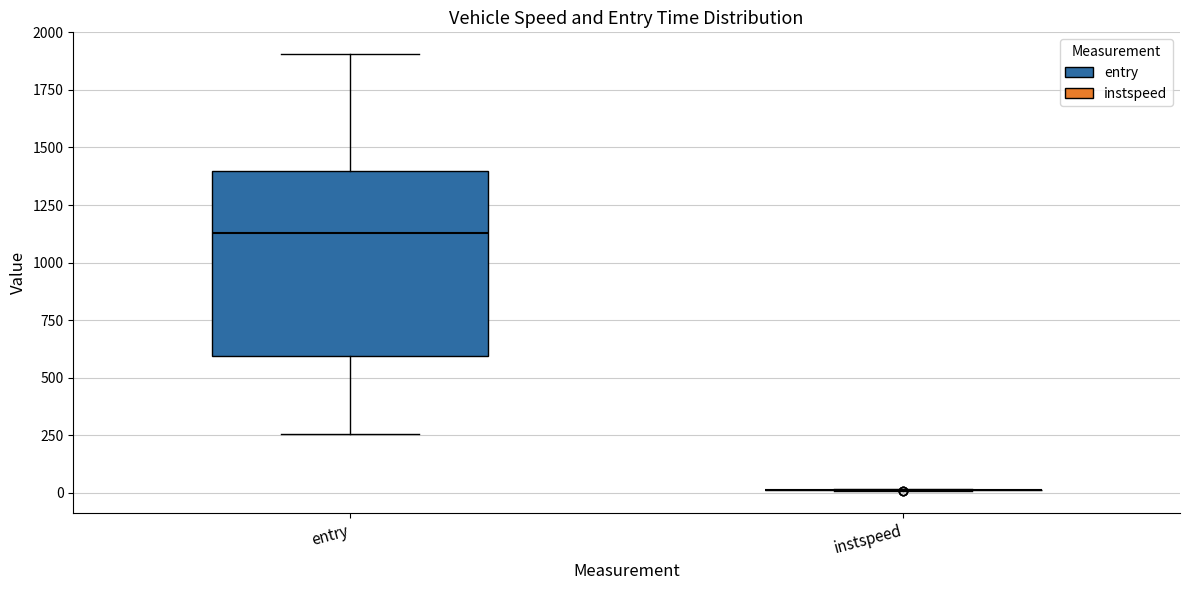

Reading left to right, transcribe this box plot: for each box, give where its median line is, the range the box spans, and where its two whiskers end, as read against the y-axis. The values are not printed on the chart, so give them approximately, as read against the axis.

entry: median 1150, box 600 to 1400, whiskers 250 to 1900
instspeed: box collapsed to a line at 0, whiskers 0 to 0